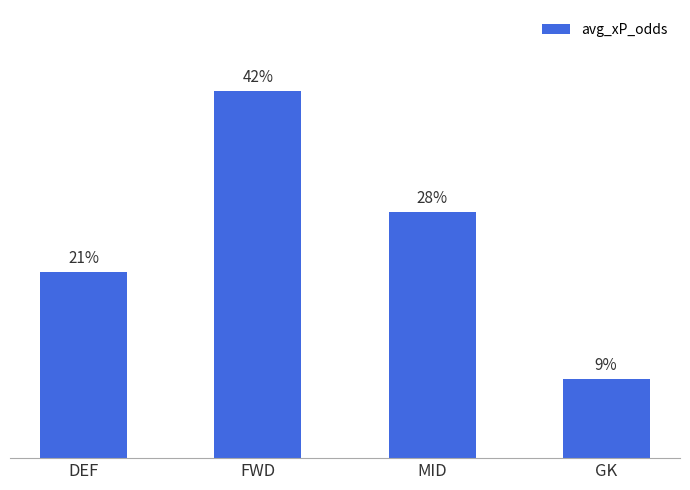

What is the label of the 4th bar from the right?

DEF